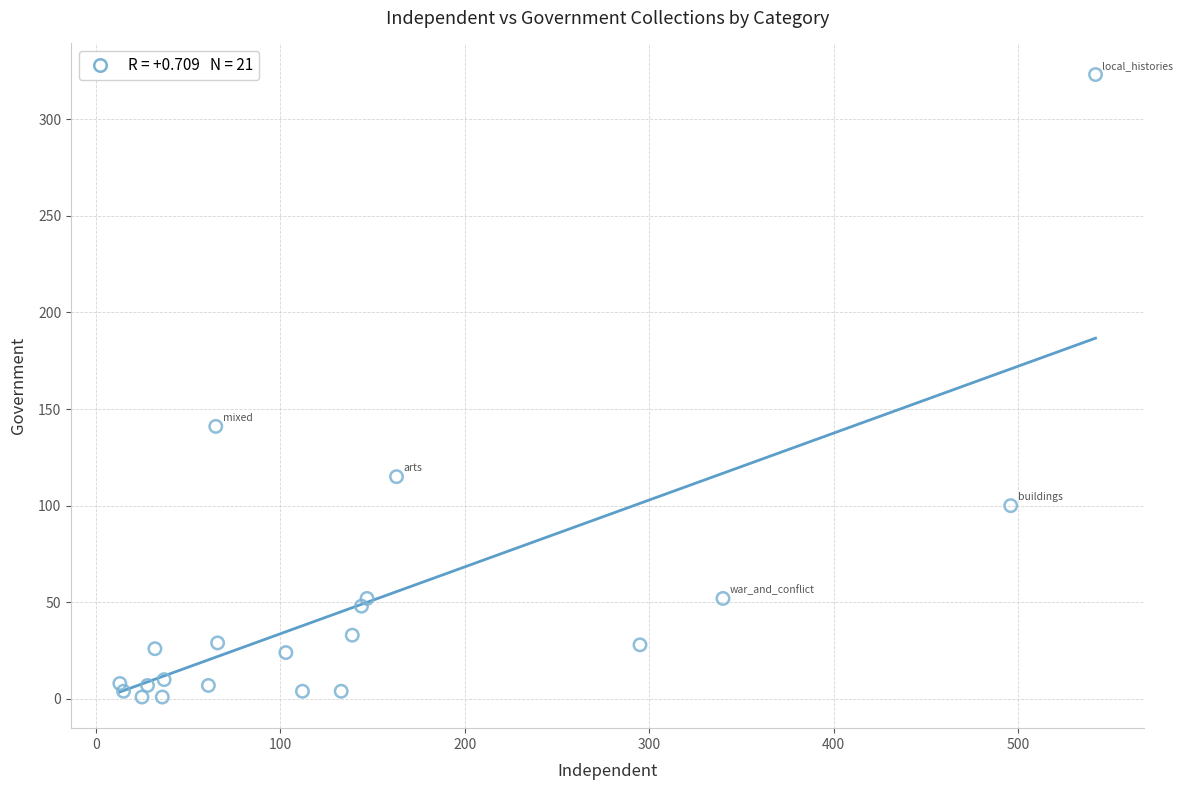

What is the range of Y values (max minus min)?

322